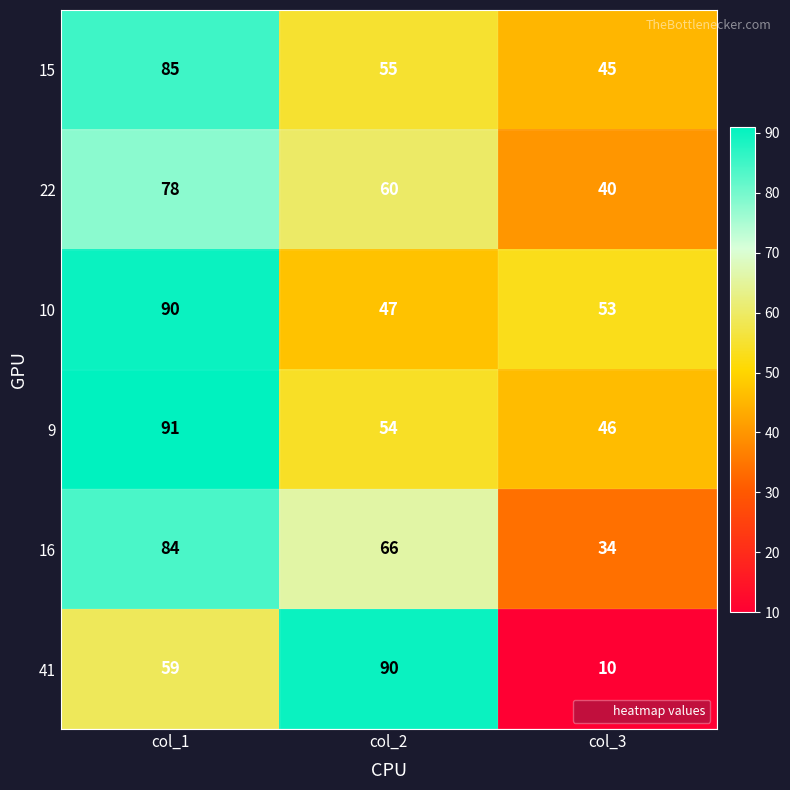

What is the difference between the highest and lowest values at col_3?

43